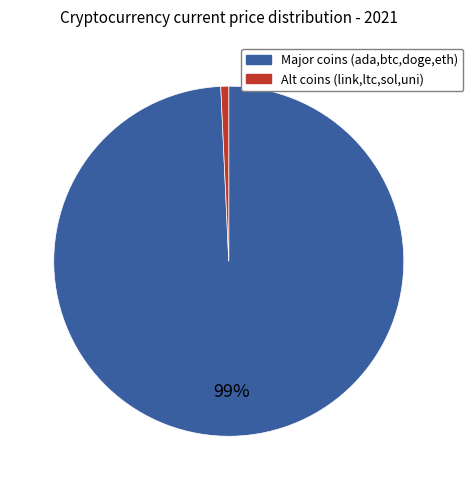

To the nearest percent, what is the average slice percentage?

50%